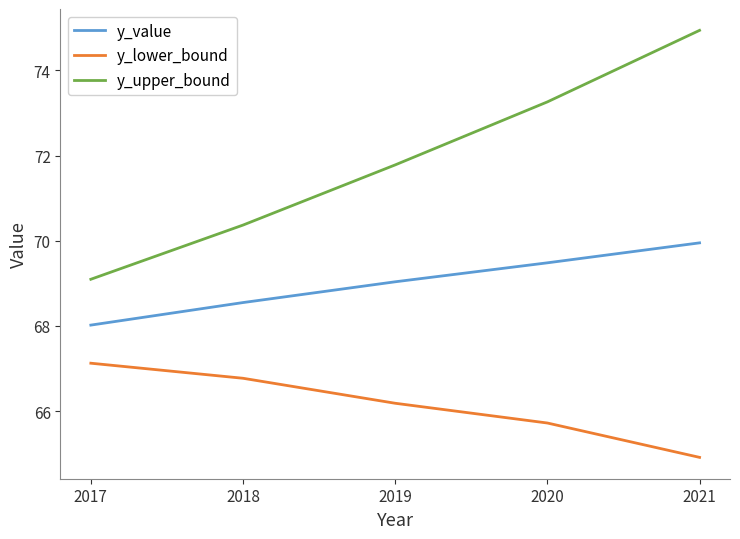

True or false: y_upper_bound and y_value intersect in this chart.

False